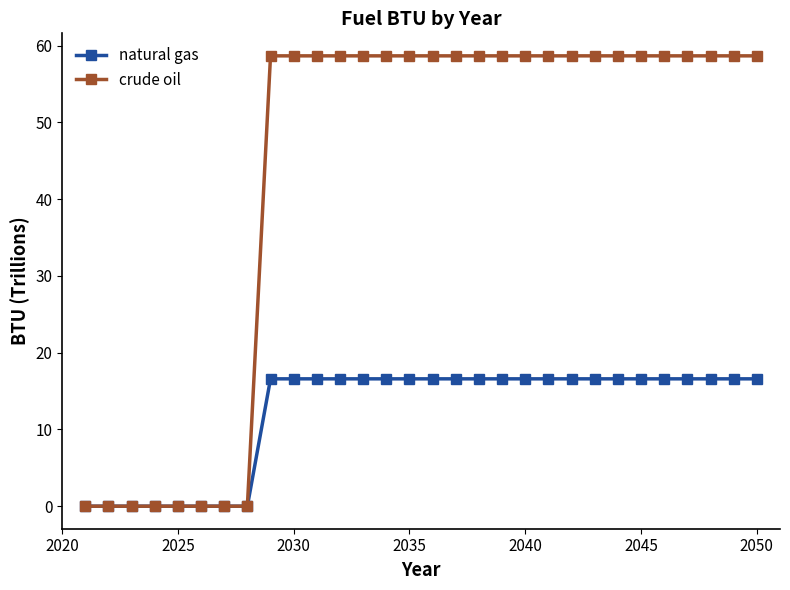

At how many categories does at least one series exceed 40?

22